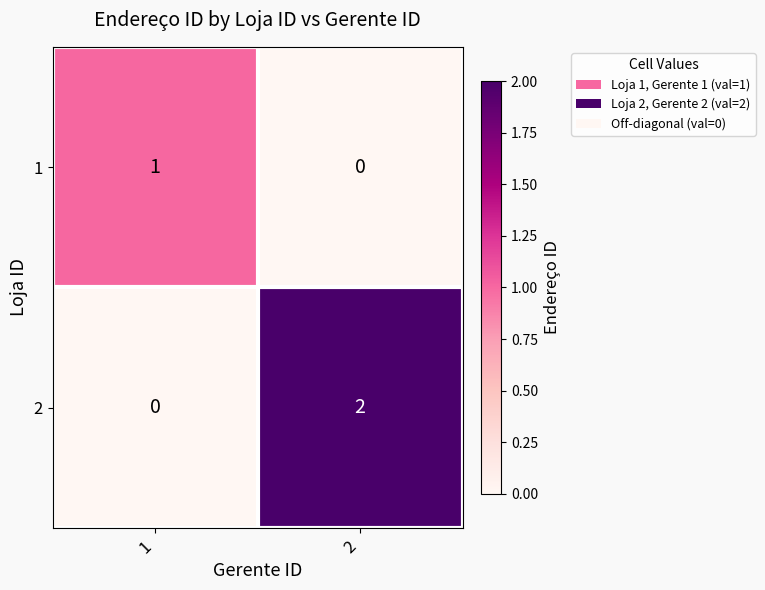

List the series in order of their peak value, lowest first.

1, 2